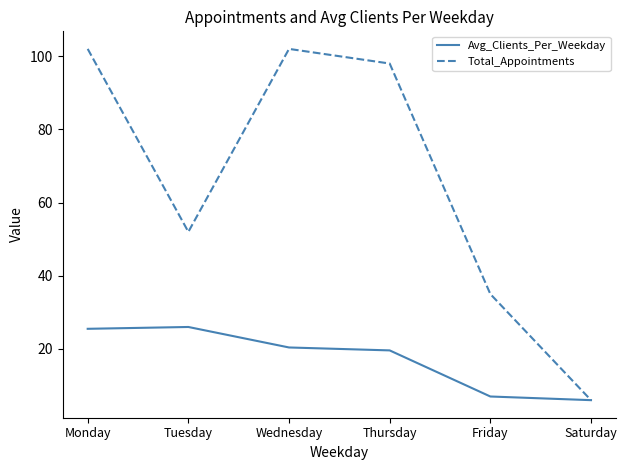

What is the difference between the Avg_Clients_Per_Weekday values at Monday and Saturday?

19.5